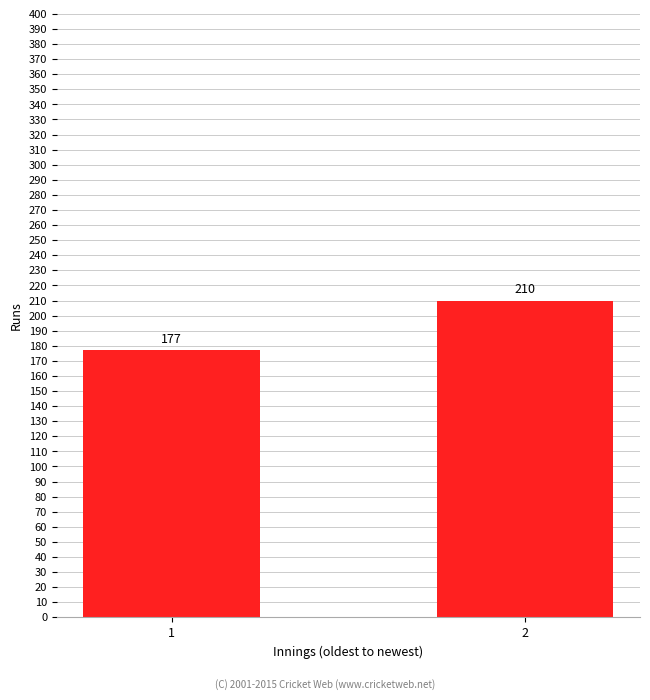

What is the sum of the values at 1 and 2?

387